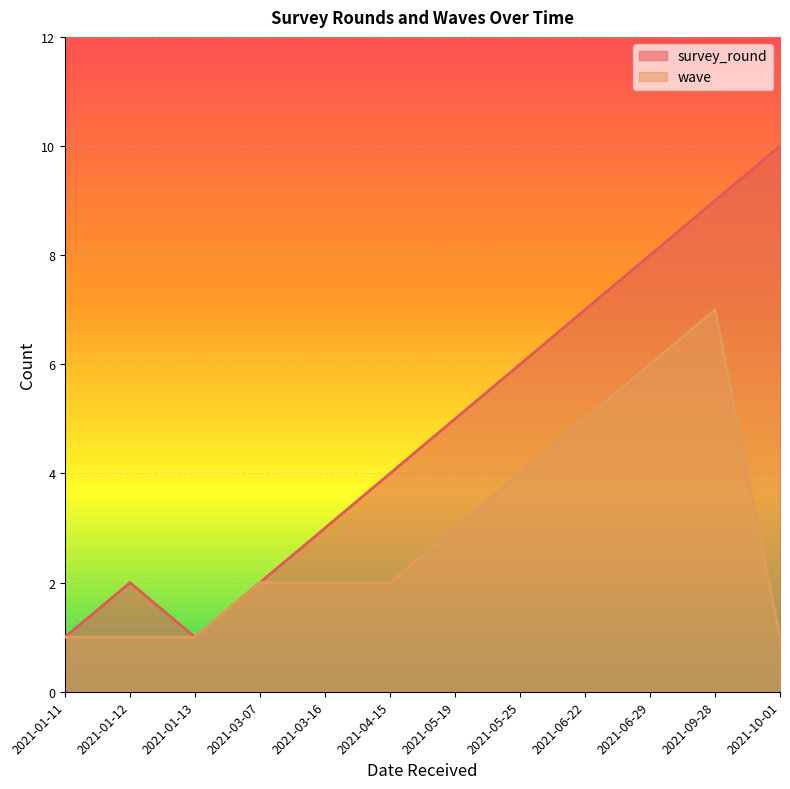

What is the smallest value displayed?

1